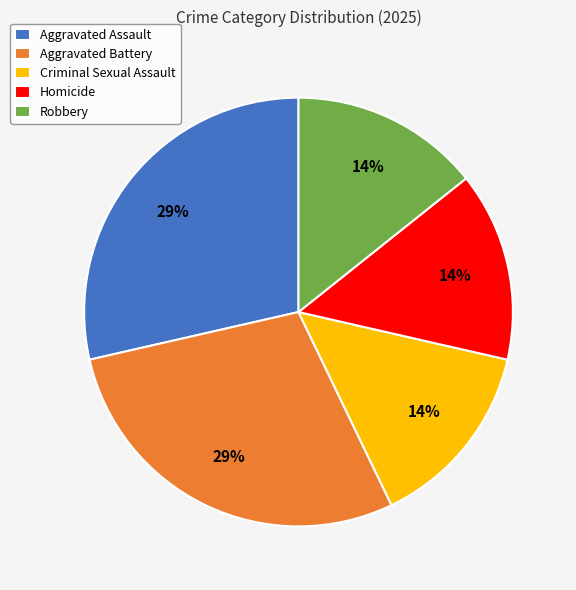

Is the sum of Criminal Sexual Assault and Aggravated Assault greater than half?

No